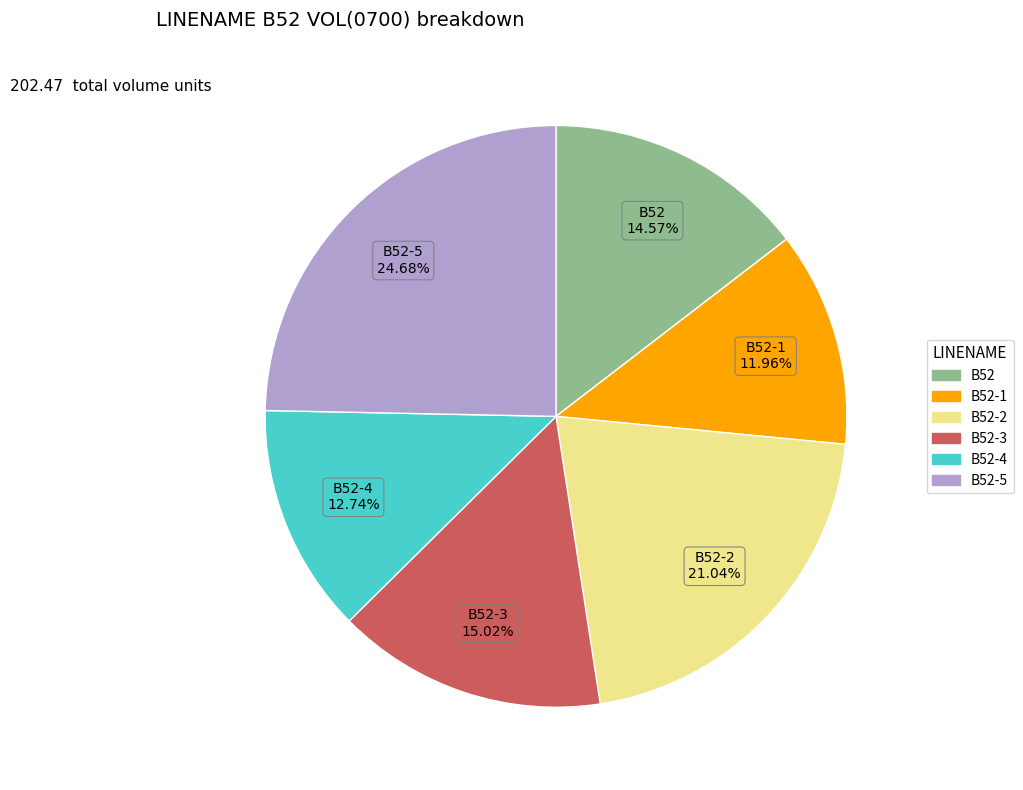

Does any single category account for the majority?

No